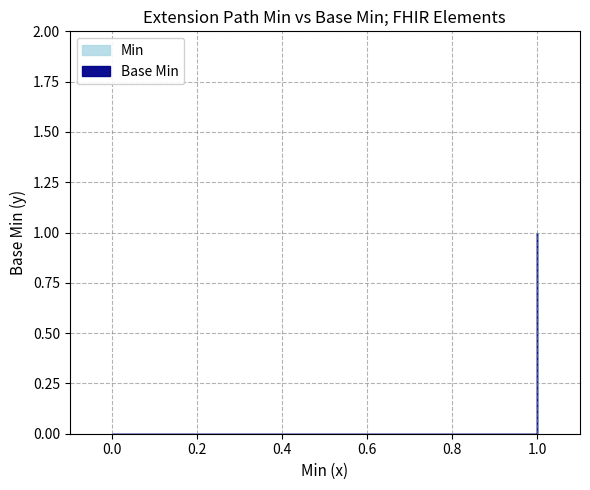

Reading left to right, transcribe all the data shown in this chart.

Base Min: 0	0	0	1	0
Min: 0	0	0	1	1